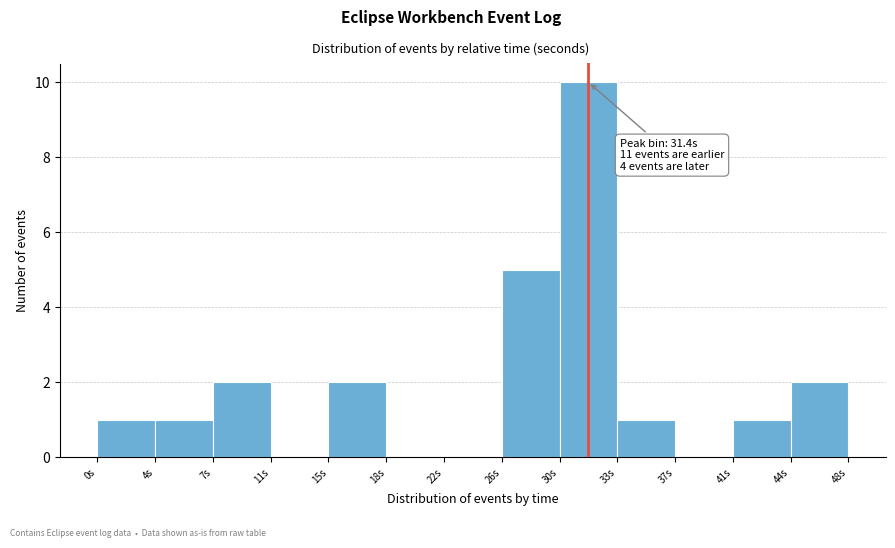

Over which range of the x-axis is the bar tallest?

29.5 to 33.0